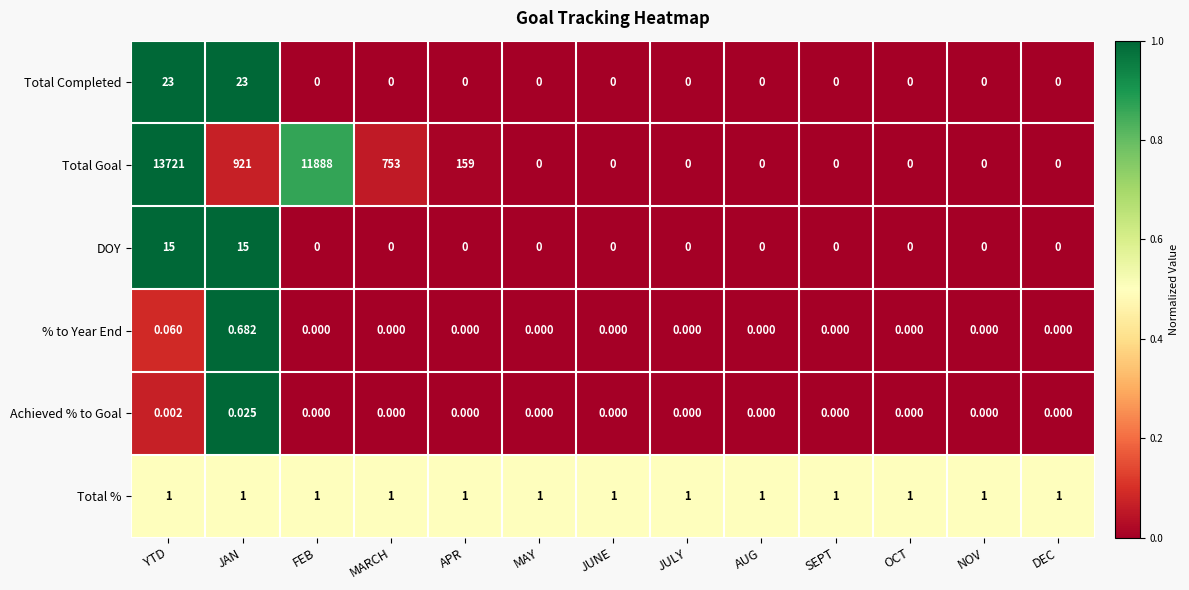

Between MARCH and JULY, which series saw the biggest shift?

Total Goal